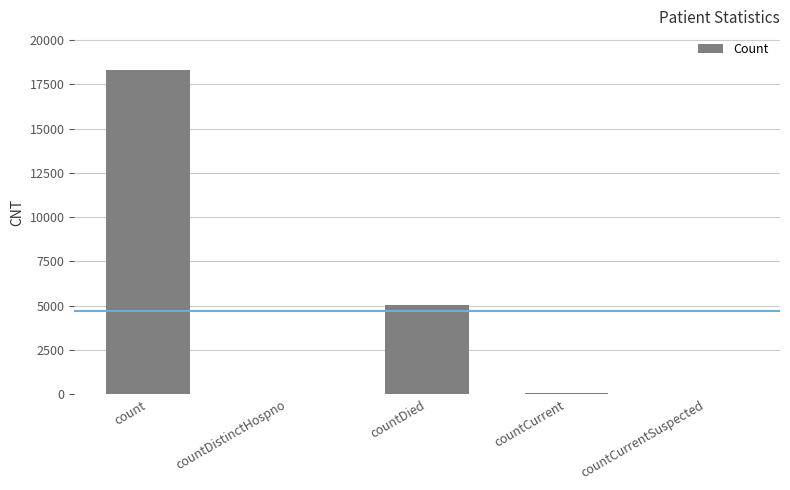

At which category does the chart reach its peak across all series?

count